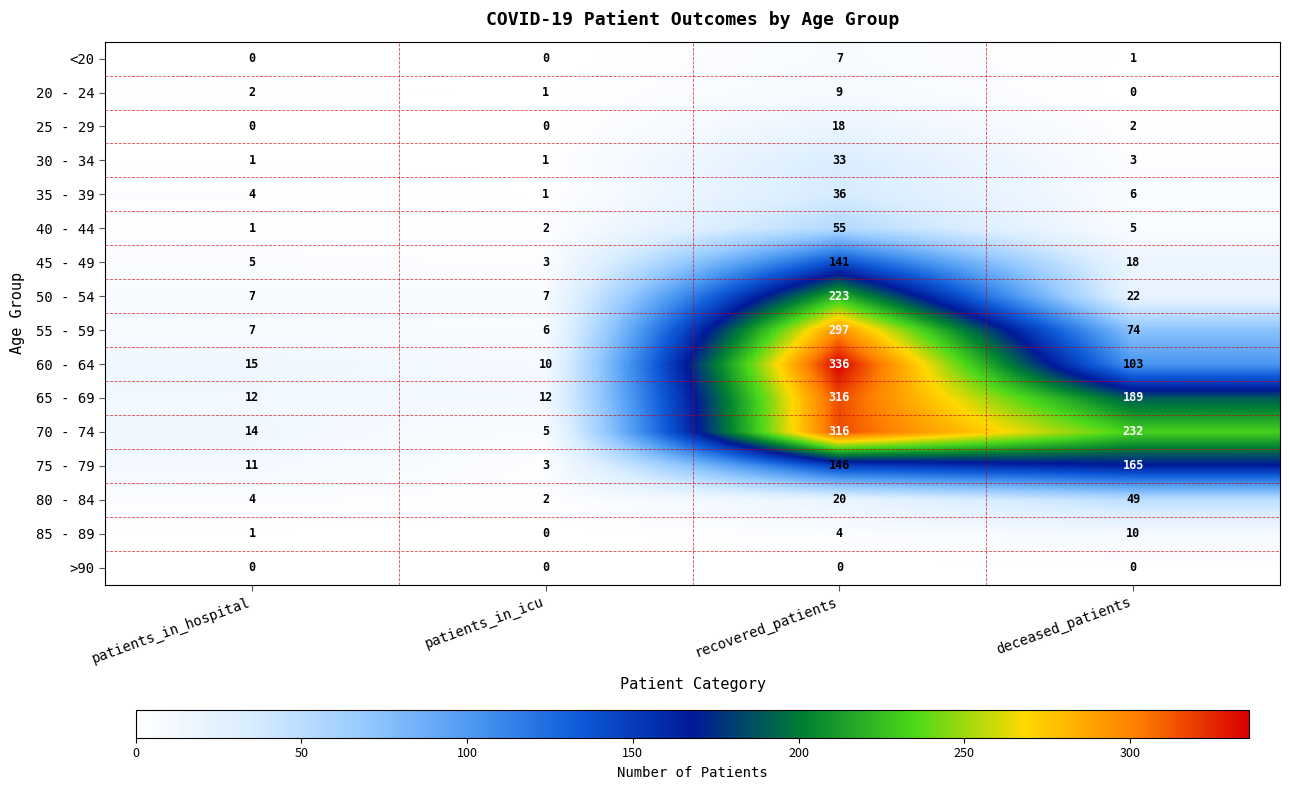

List the labels in order of 80 - 84 value, smallest first.

patients_in_icu, patients_in_hospital, recovered_patients, deceased_patients